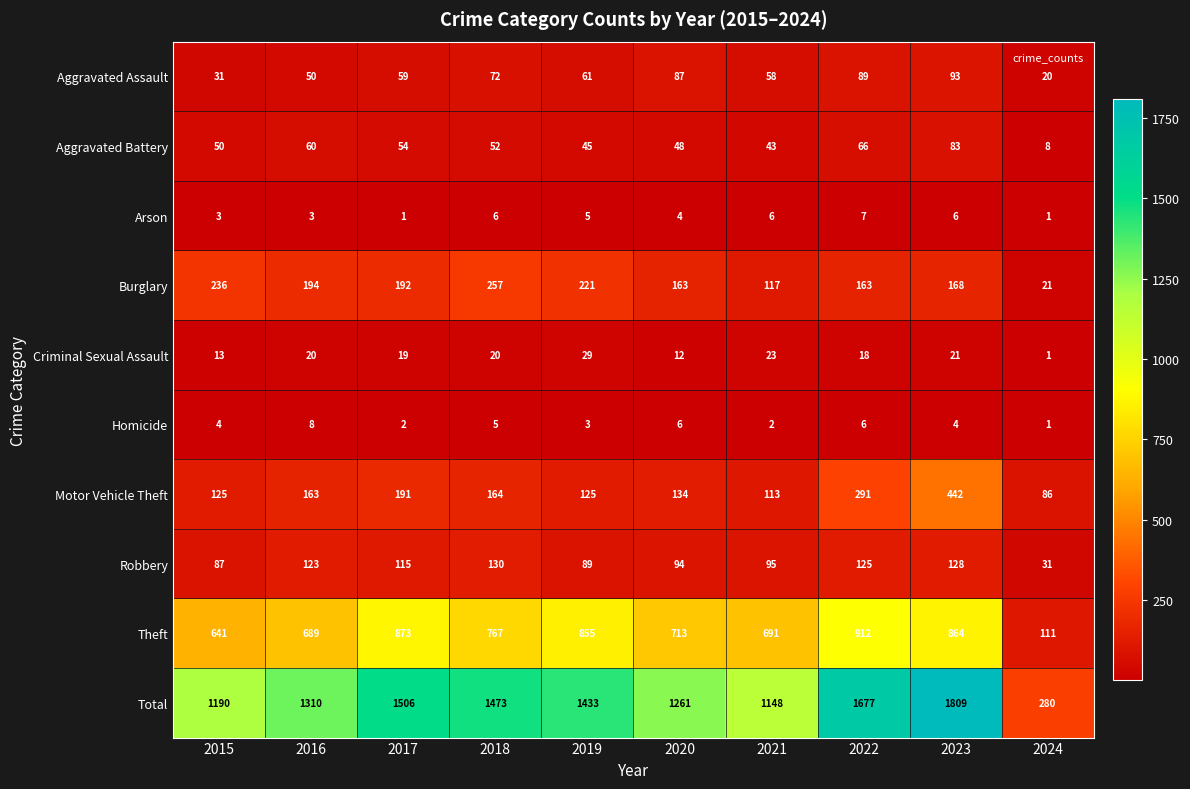

What is the difference between the maximum and second lowest values in the Arson series?

6